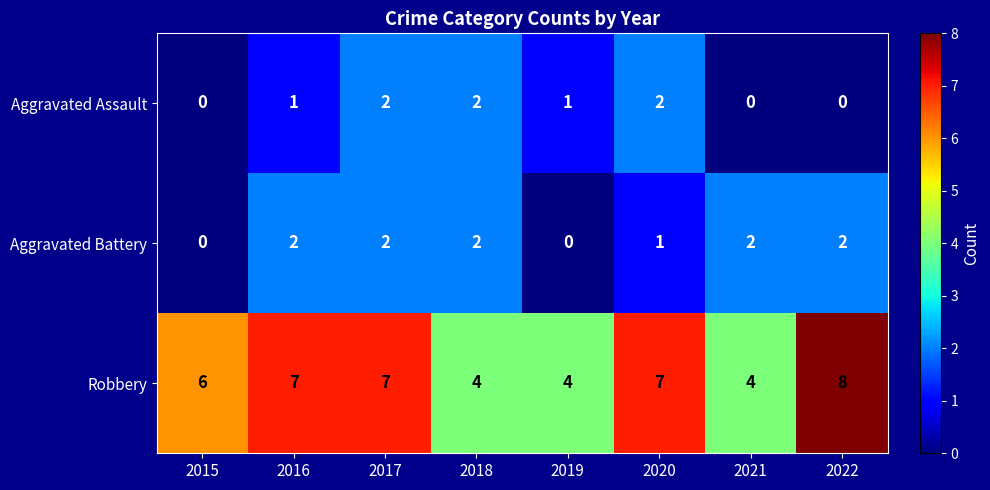

What is the sum of all Aggravated Battery values?

11